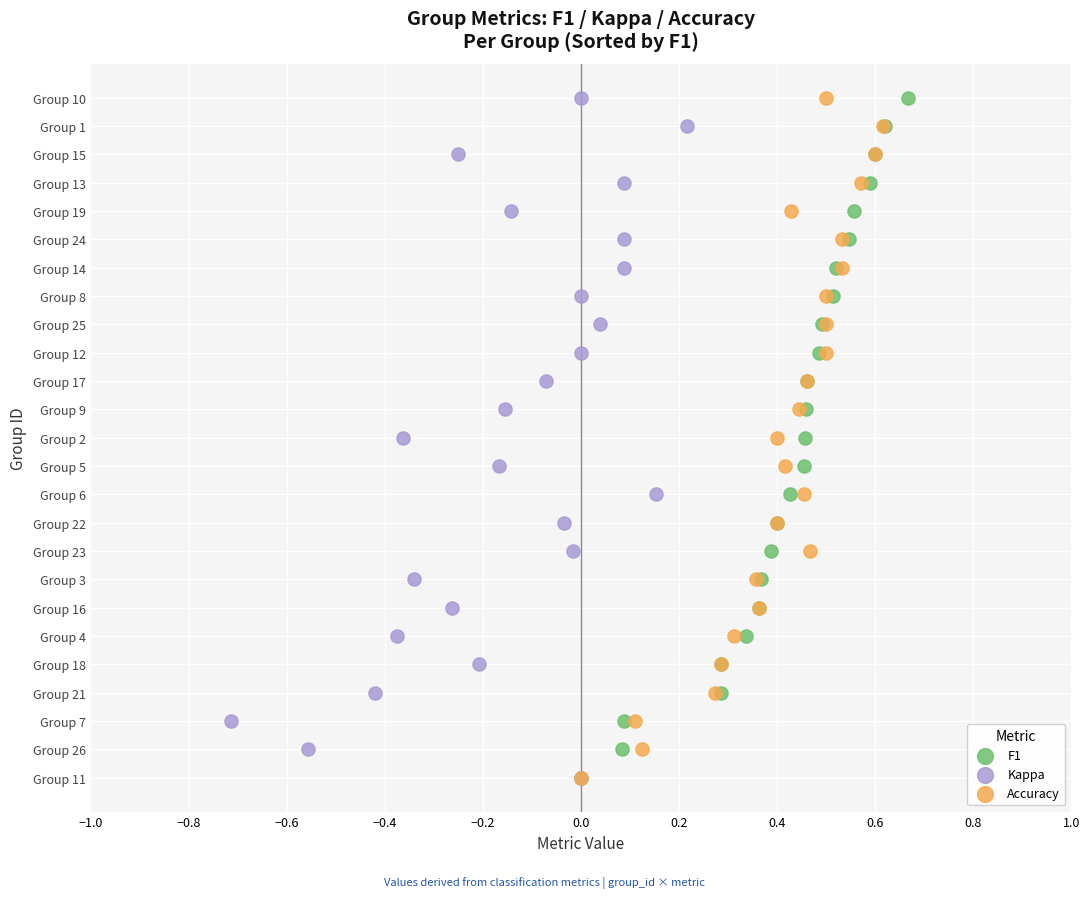

What are all the series names shown in the legend?

F1, Kappa, Accuracy